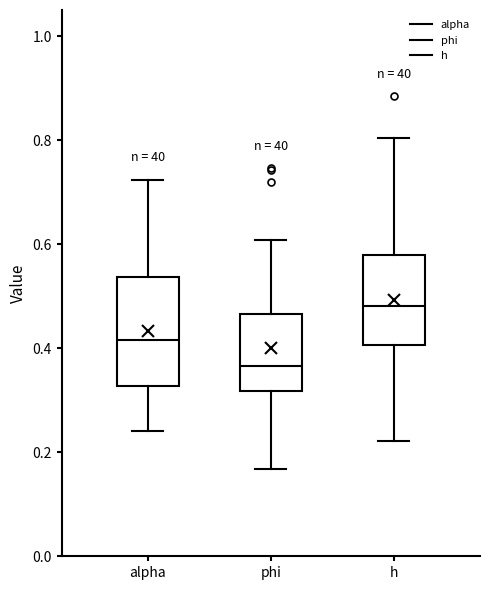

Which box's median line is the lowest?

phi